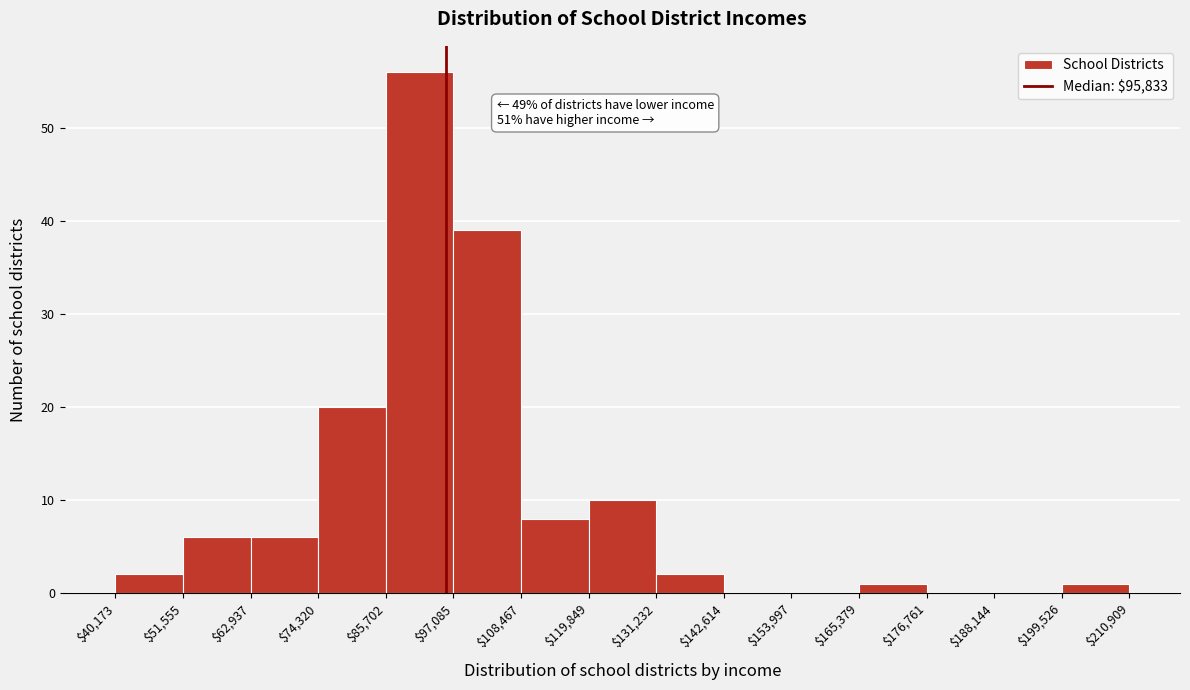

Which range on the x-axis has the tallest bar?

$85,702 to $97,085